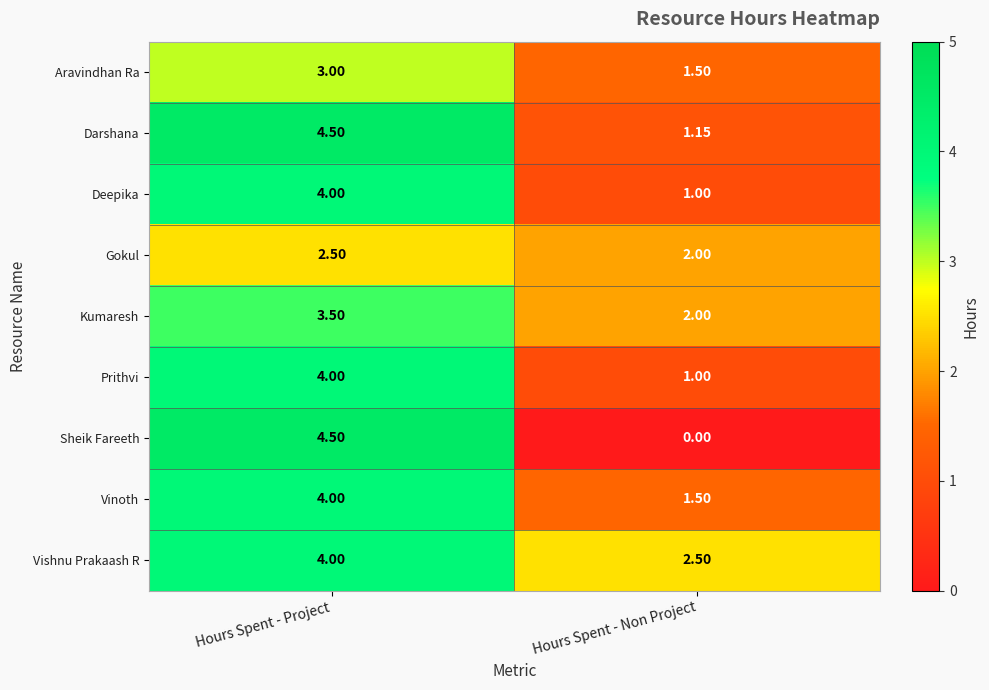

Rank the categories by Gokul value from highest to lowest.

Hours Spent - Project, Hours Spent - Non Project